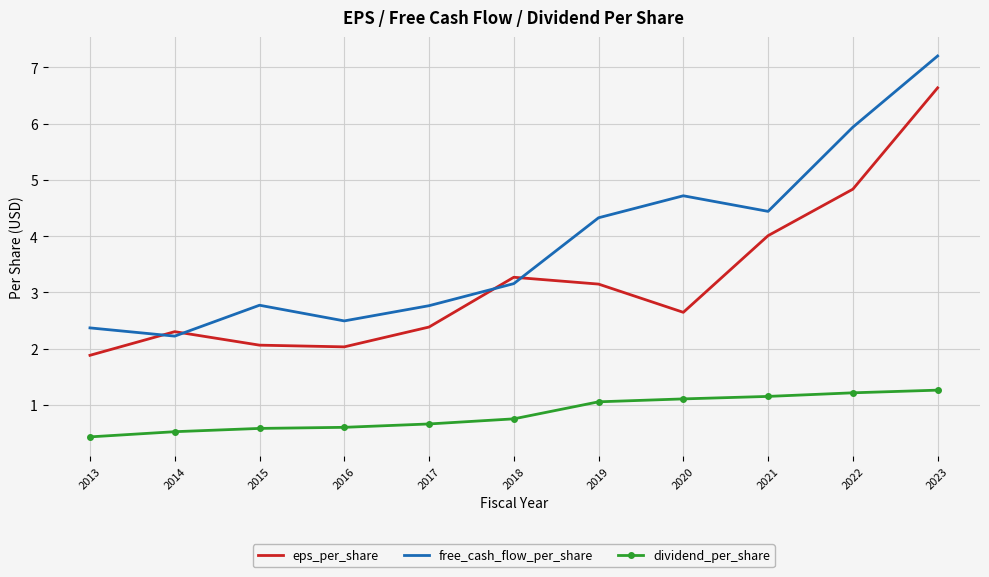

What is the smallest value displayed?

0.4